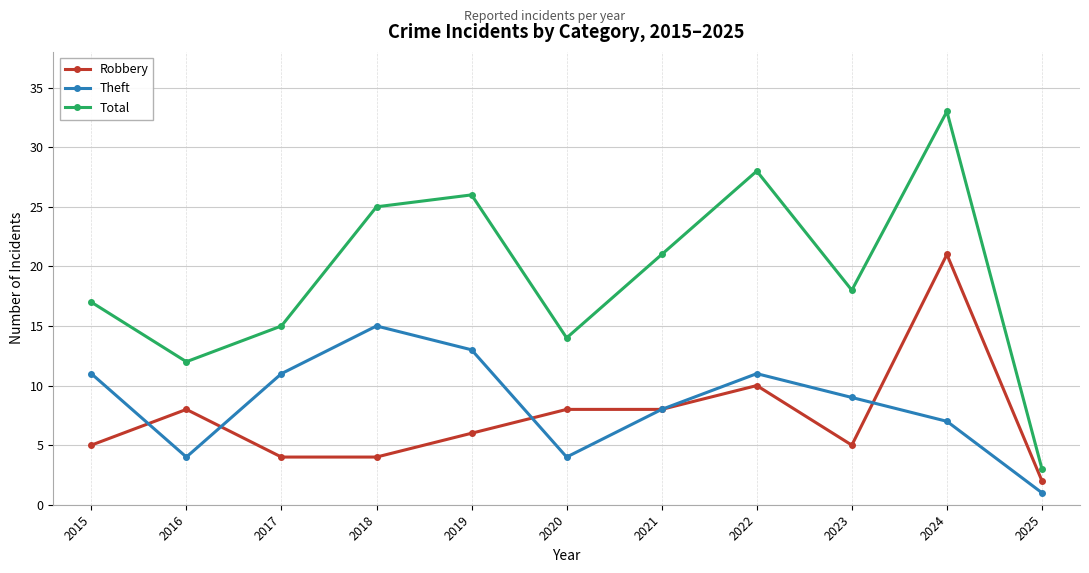

At which category does the chart reach its minimum across all series?

2025